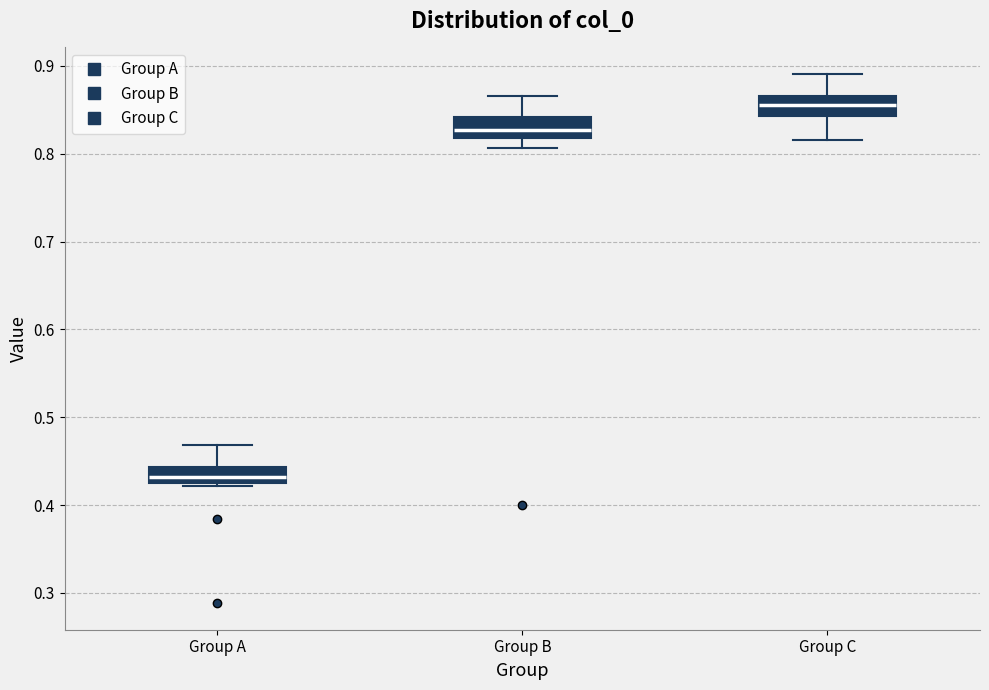

Where is the lower edge of the box for Group A on the y-axis? The values are not printed on the chart, so give them approximately, as read against the axis.

0.42